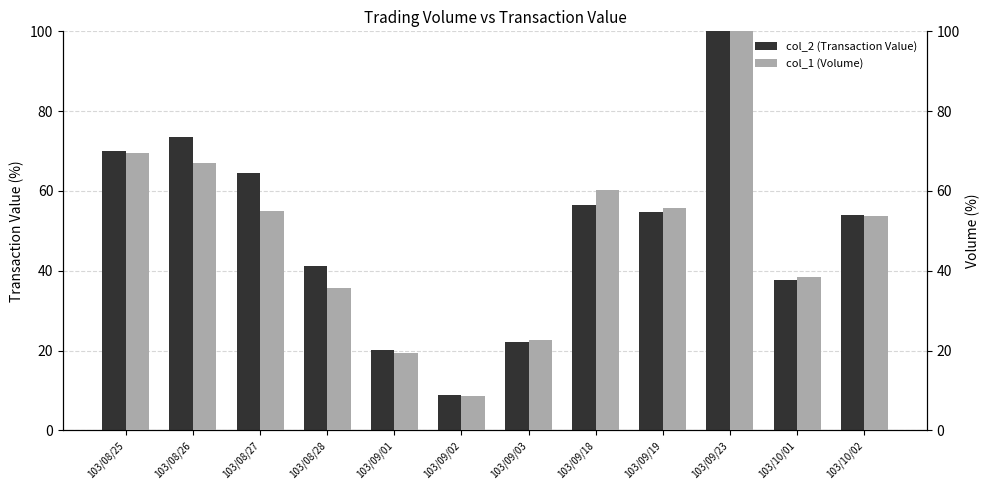

Does the chart contain any negative values?

No